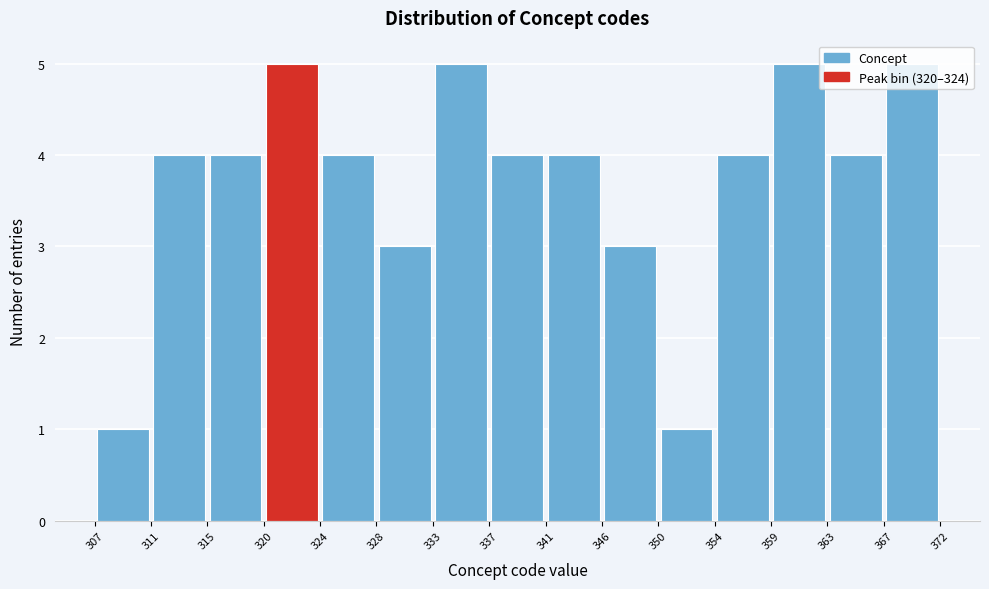

How tall is the bar that spans 337 to 341 on the x-axis? The values are not printed on the chart, so give them approximately, as read against the axis.

4